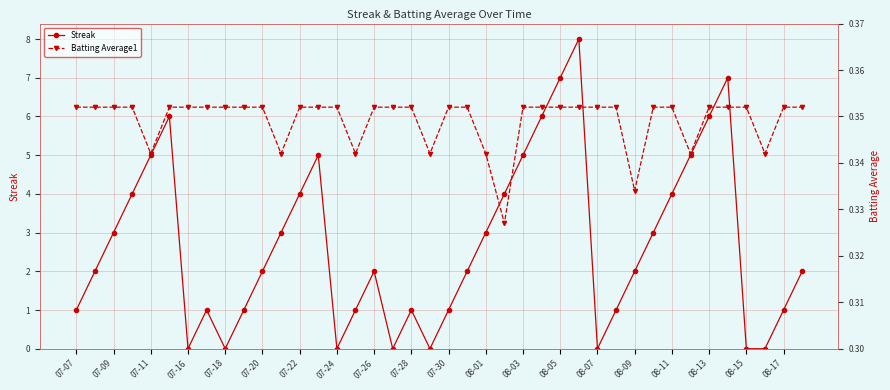

True or false: Streak has a value of 6 at 08-13.

True